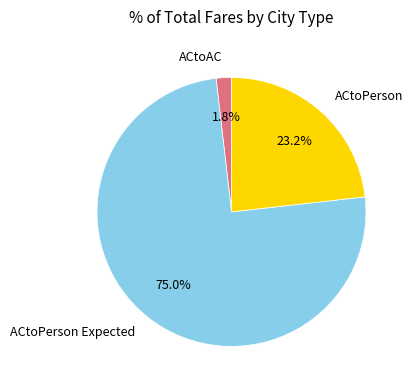

Rank the categories by value from highest to lowest.

ACtoPerson Expected, ACtoPerson, ACtoAC